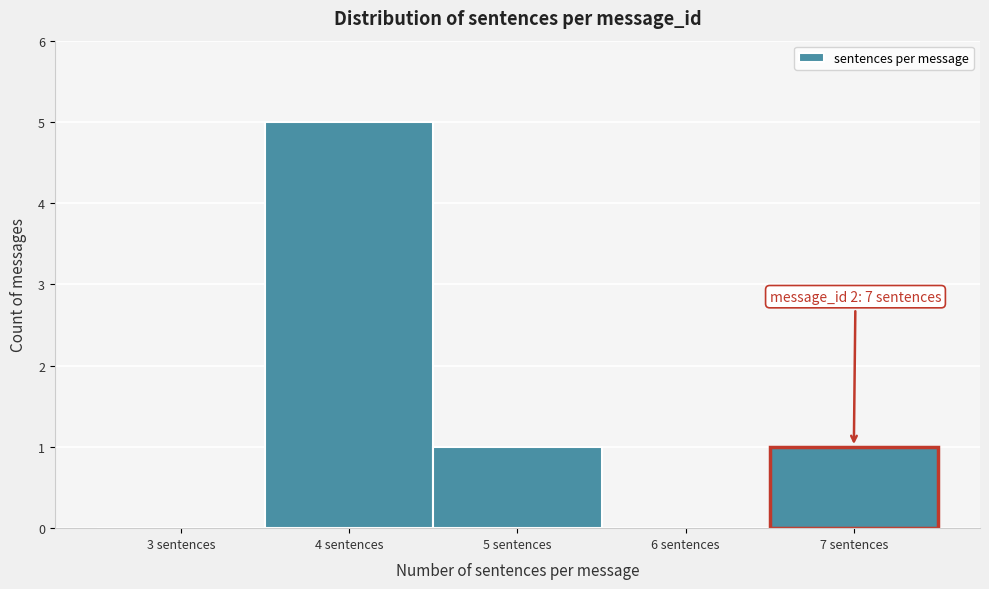

Over which range of the x-axis is the bar tallest?

3.5 to 4.5